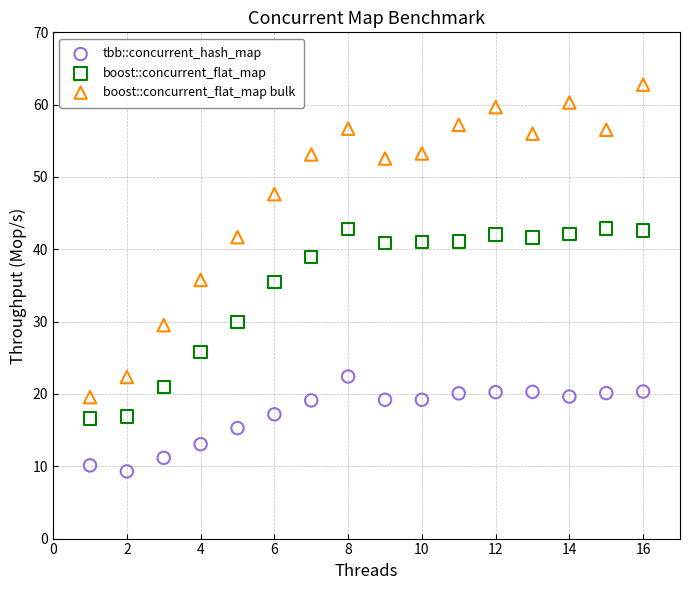

Across all data points, what is the range of X values (max minus min)?

15.0